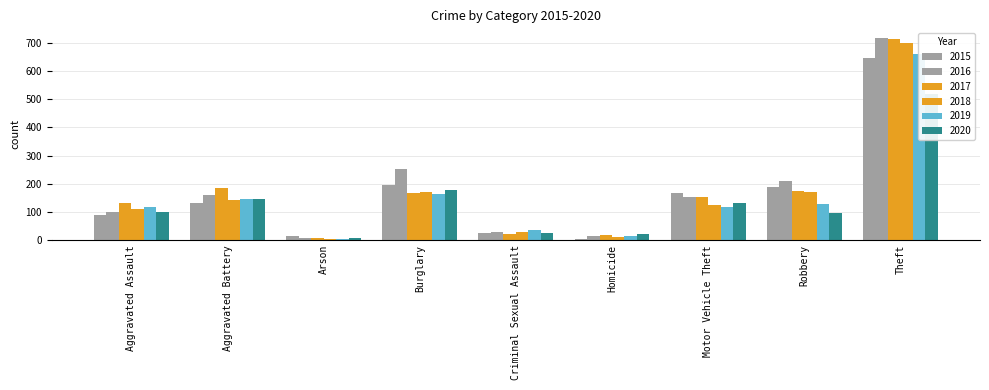

What position from the right is Aggravated Battery?

8